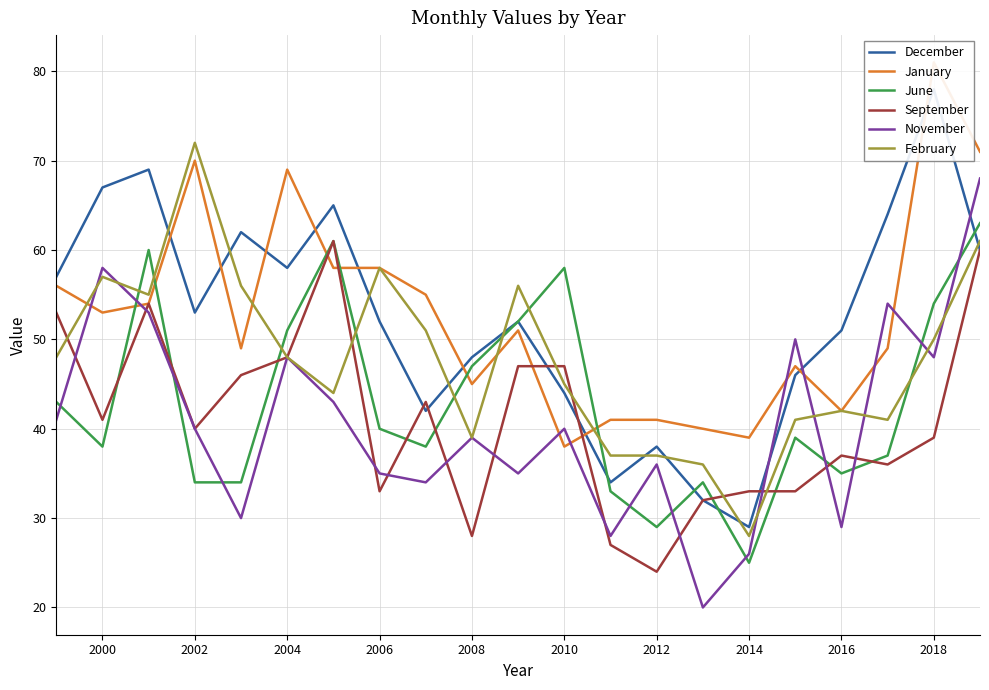

Which series ends up on top after the final intersection of February and June?

June